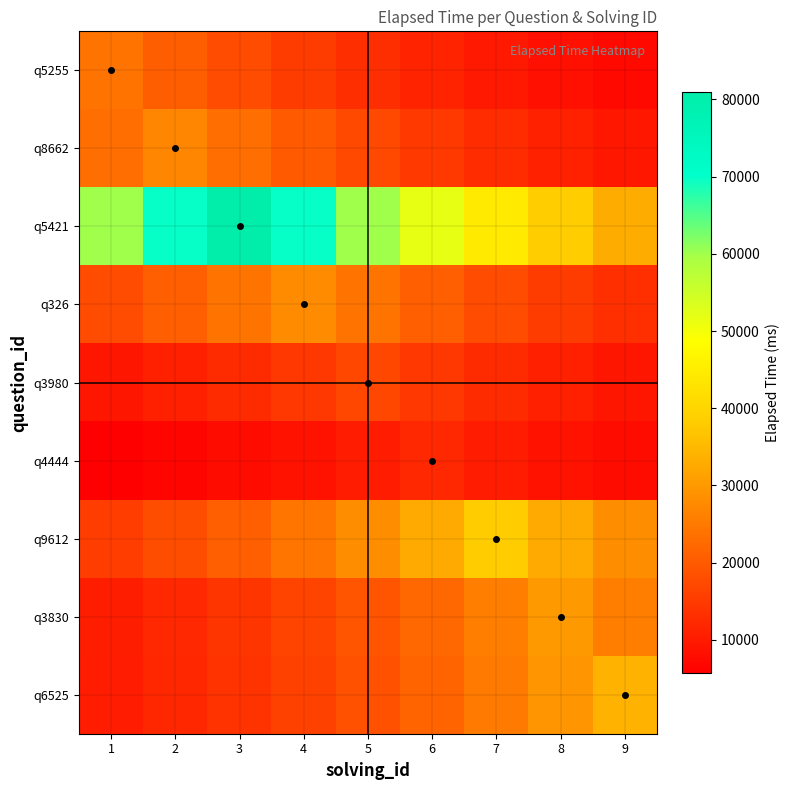

What is the maximum value shown in the chart?

81000.0